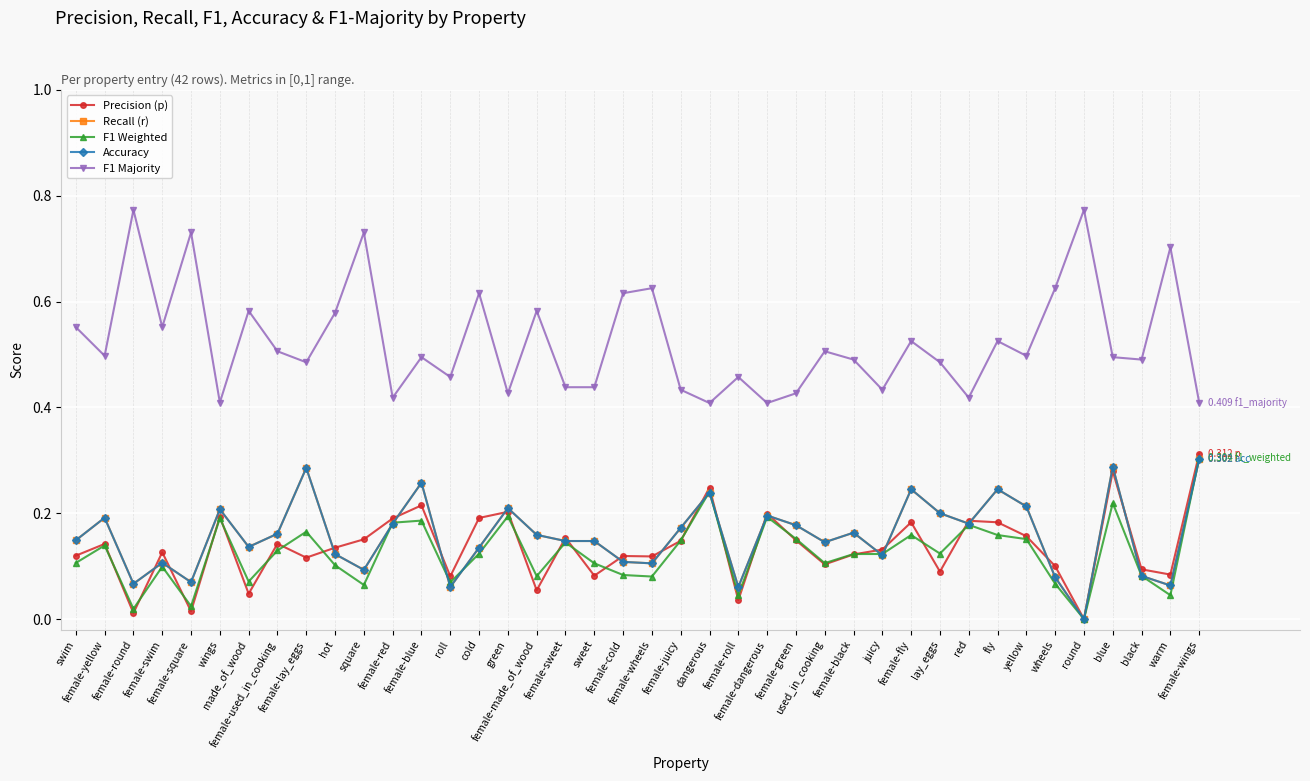

Does the chart have visible grid lines?

Yes